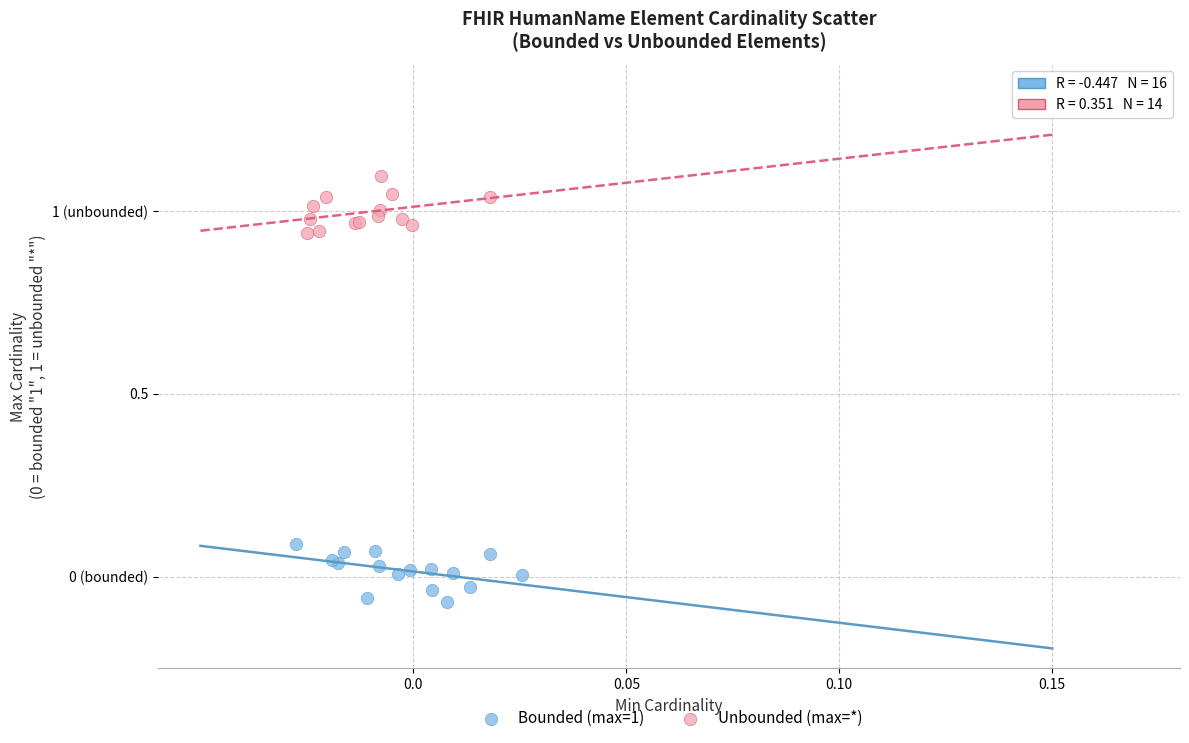

What are all the series names shown in the legend?

Bounded (max=1), Unbounded (max=*)